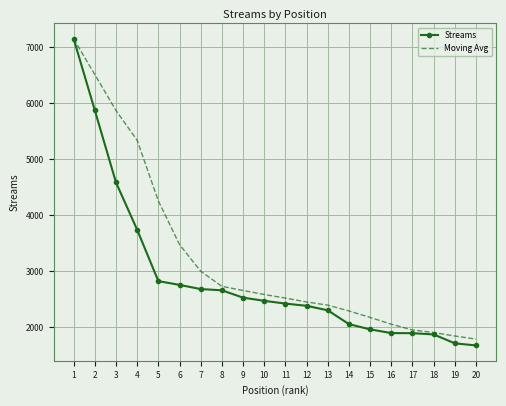

What is the greatest value displayed?

7147.0